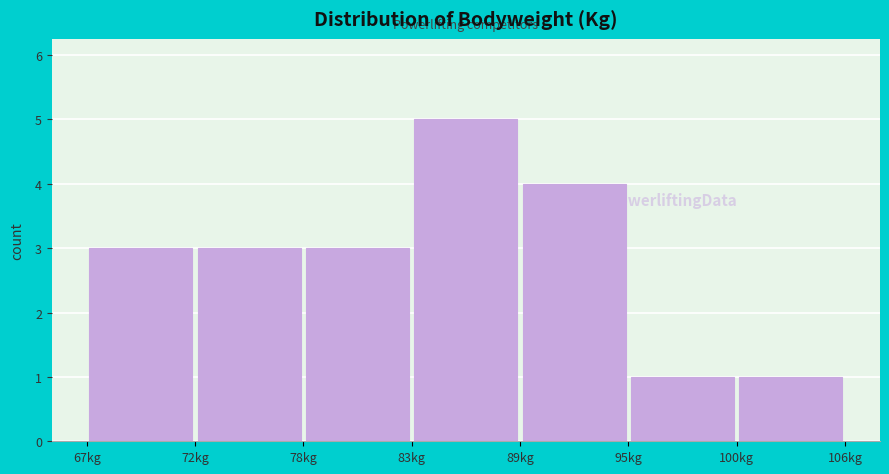

Reading left to right, transcribe this chart: for each bar, give the range it covers on the x-axis and its height. Neither the bar edges nor the heights are printed on the chart, so give them approximately, as read against the axes.

66.6 to 72.2: 3
72.2 to 77.8: 3
77.8 to 83.4: 3
83.4 to 89.0: 5
89.0 to 94.6: 4
94.6 to 100.2: 1
100.2 to 105.8: 1